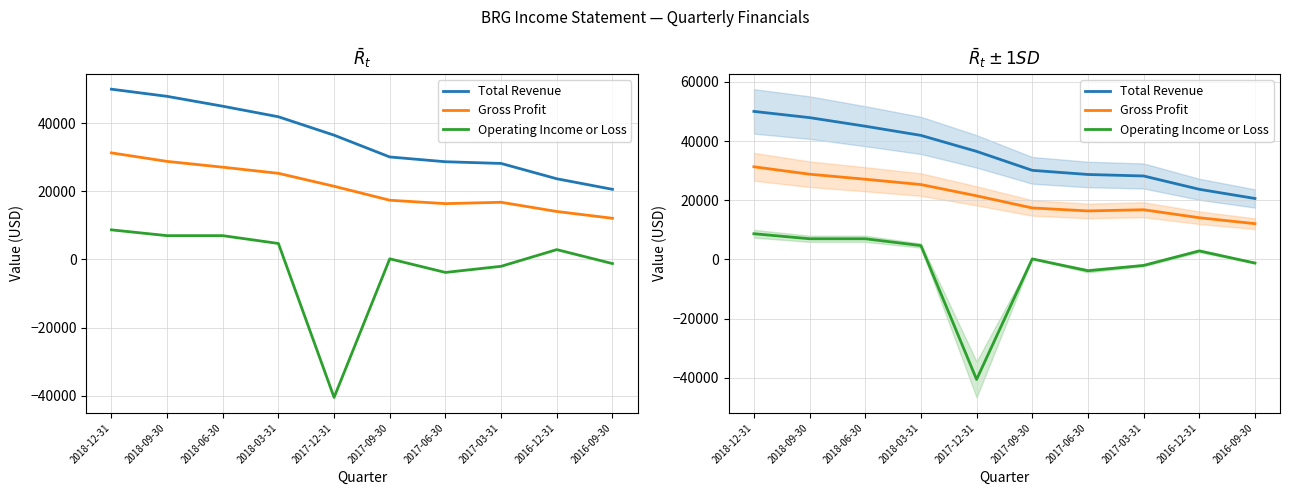

True or false: Gross Profit and Total Revenue cross at least once.

False